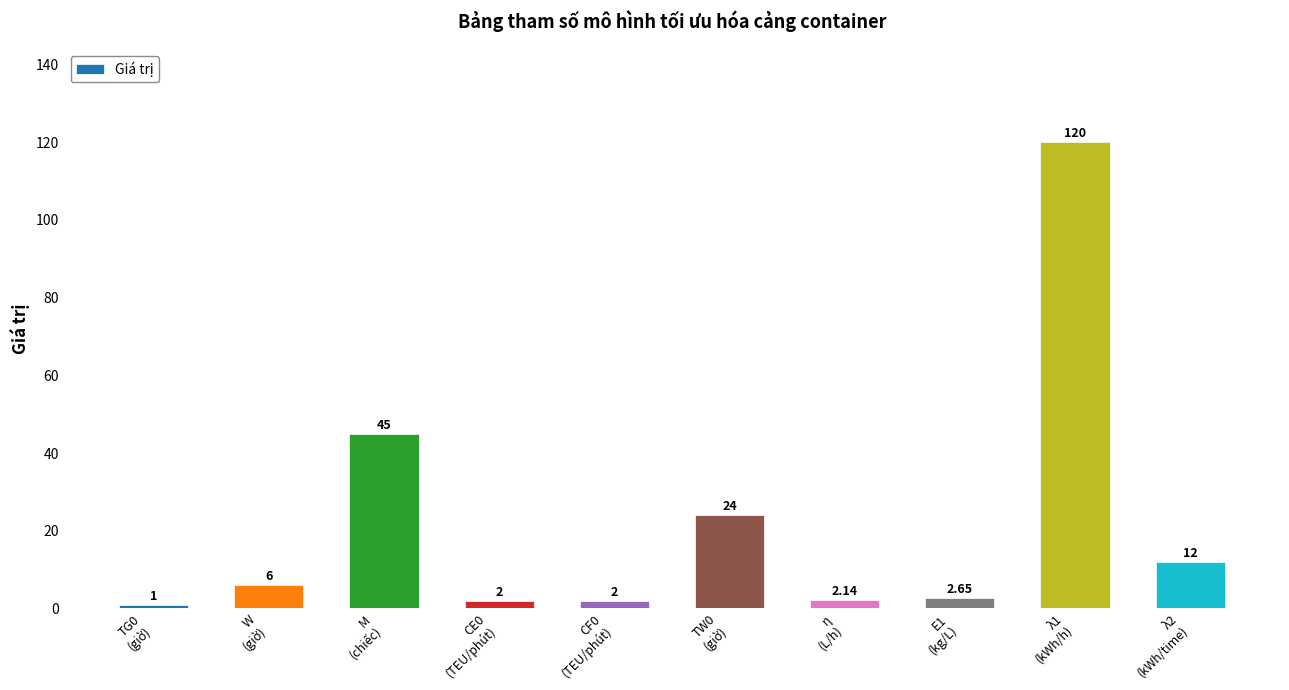

What is the difference between the maximum and second lowest values?

118.0